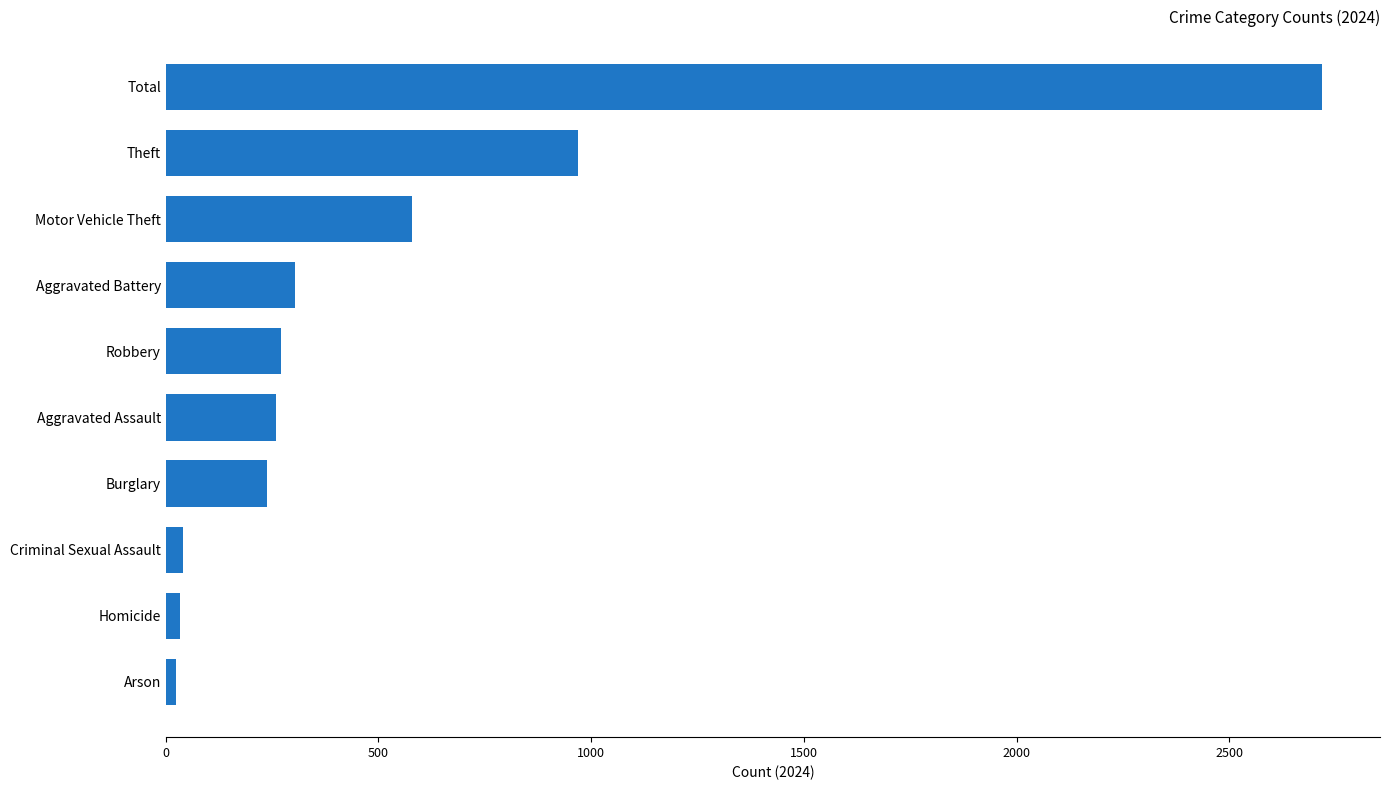

How many distinct data groups are displayed?

1